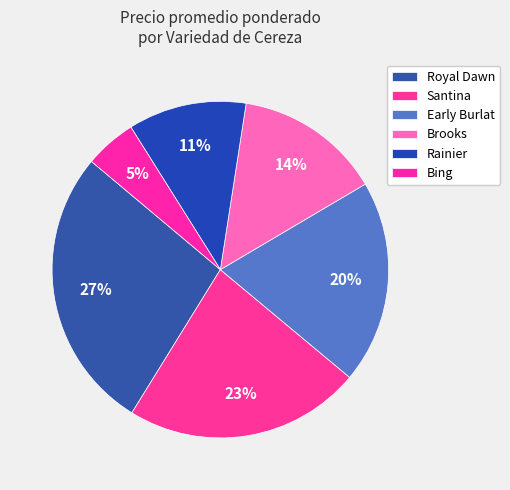

Count the number of slices in the pie.

6